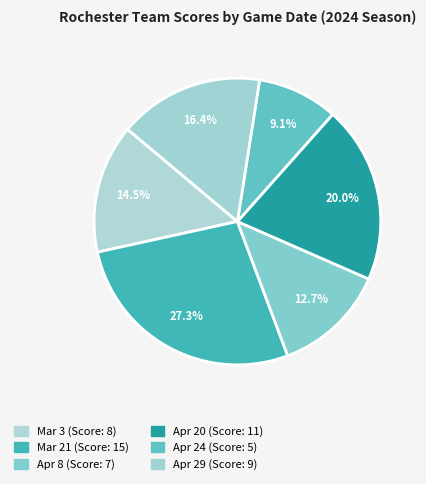

To the nearest percent, what portion does Apr 20 represent?

20%